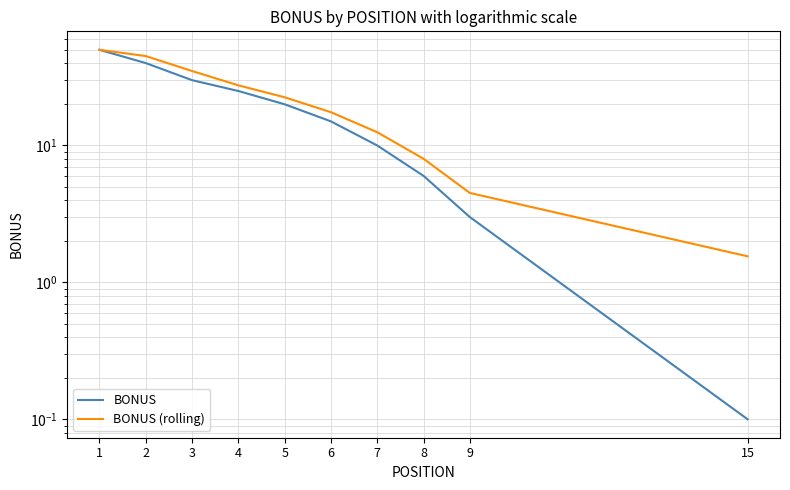

How many lines are shown in the chart?

2